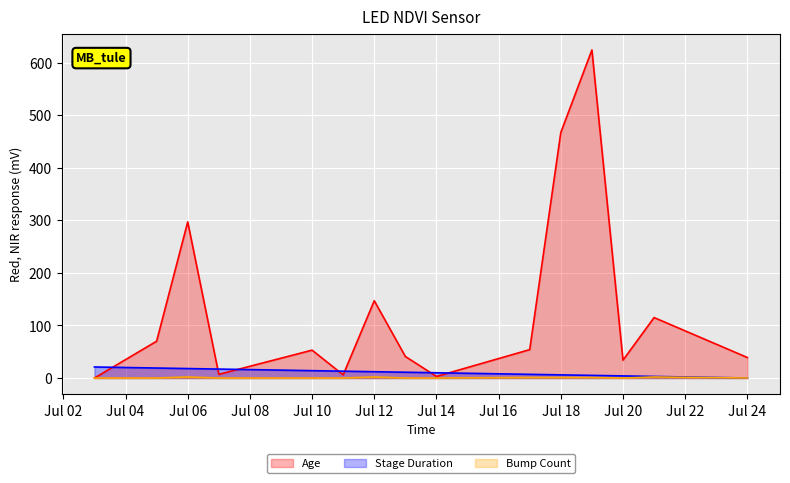

Is it true that Age equals 39 at Jul 24?

True